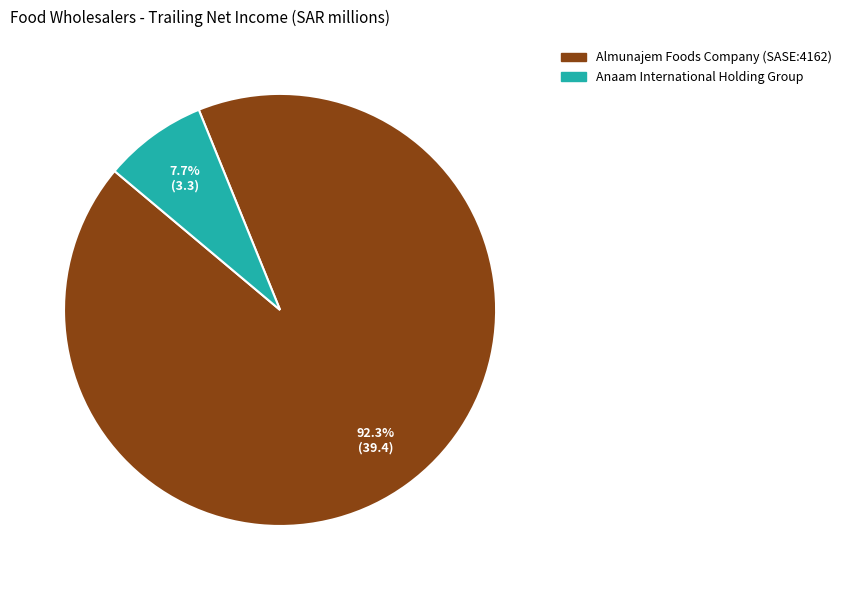

Which category accounts for the majority?

Almunajem Foods Company (SASE:4162)